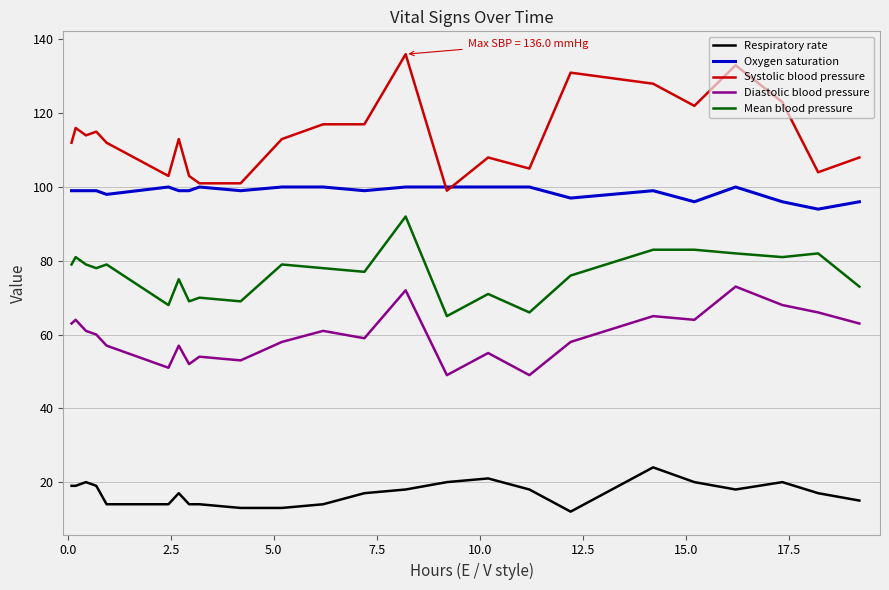

True or false: Oxygen saturation and Mean blood pressure cross at least once.

False